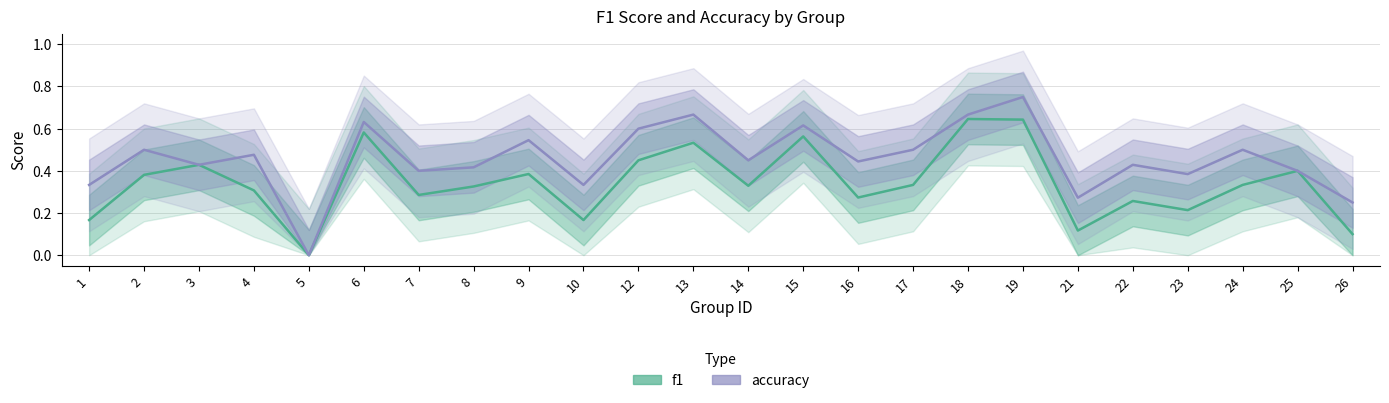

Reading right to left, extract all data points from this chart.

f1: 0.1	0.4	0.3	0.2	0.3	0.1	0.6	0.6	0.3	0.3	0.6	0.3	0.5	0.5	0.2	0.4	0.3	0.3	0.6	0.0	0.3	0.4	0.4	0.2
accuracy: 0.2	0.4	0.5	0.4	0.4	0.3	0.8	0.7	0.5	0.4	0.6	0.5	0.7	0.6	0.3	0.5	0.4	0.4	0.6	0.0	0.5	0.4	0.5	0.3